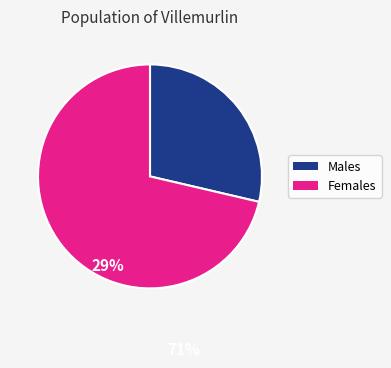

Is there a majority slice in this chart?

Yes